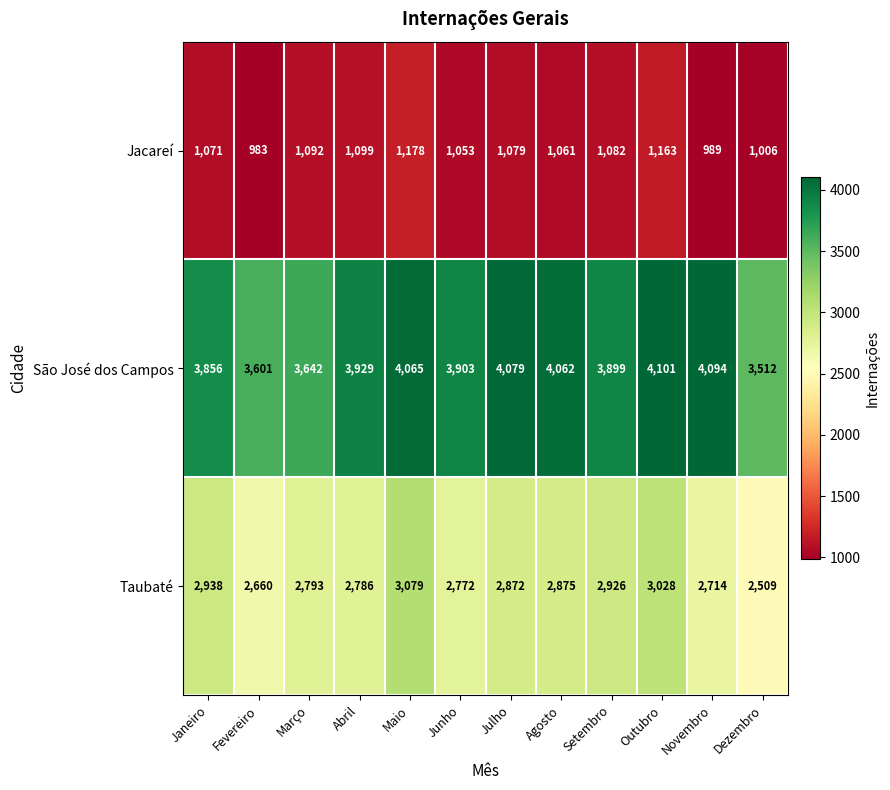

What is the difference between the São José dos Campos values at Julho and Março?

437